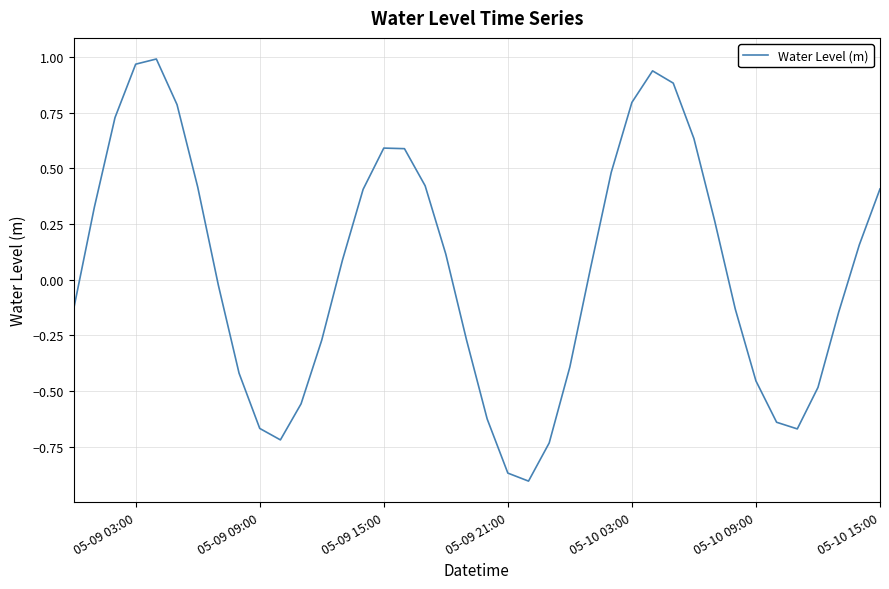

How many lines are shown in the chart?

1